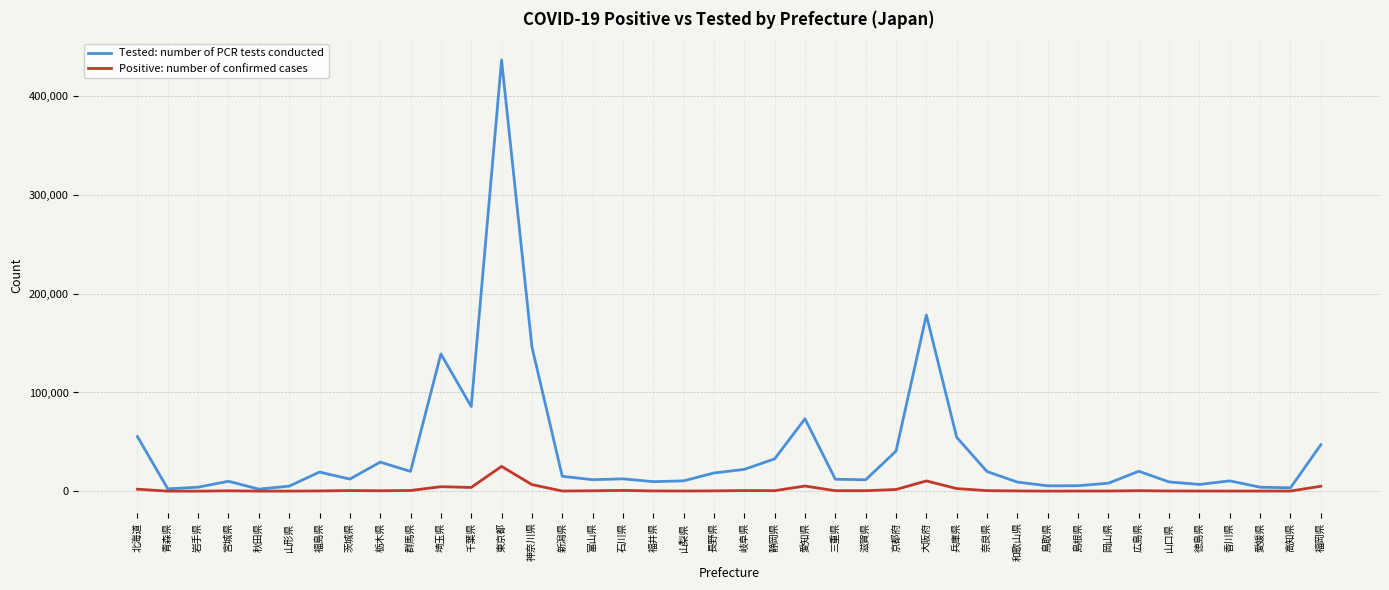

Which series has the largest total across all categories?

Tested: number of PCR tests conducted